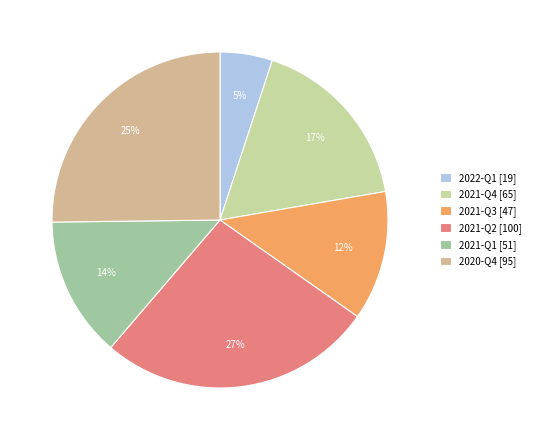

How many slices are in this pie chart?

6